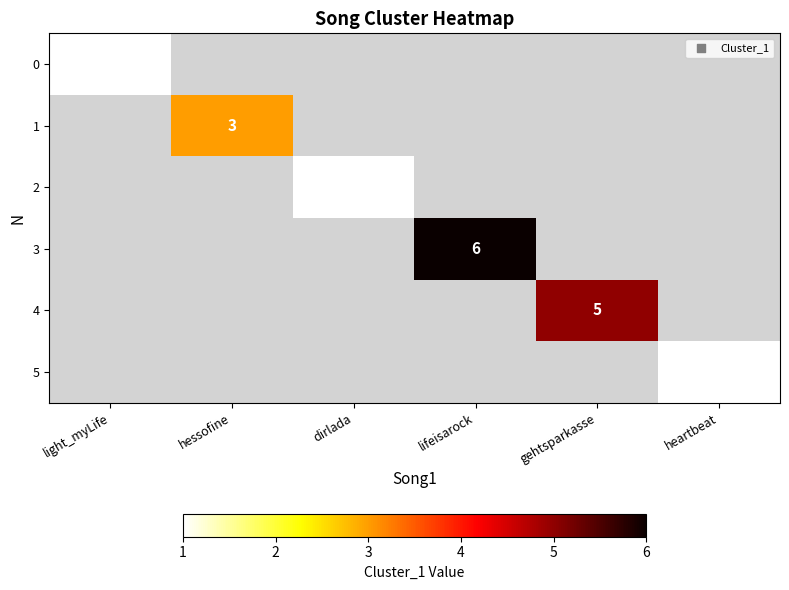

At how many categories does at least one series exceed 5?

1